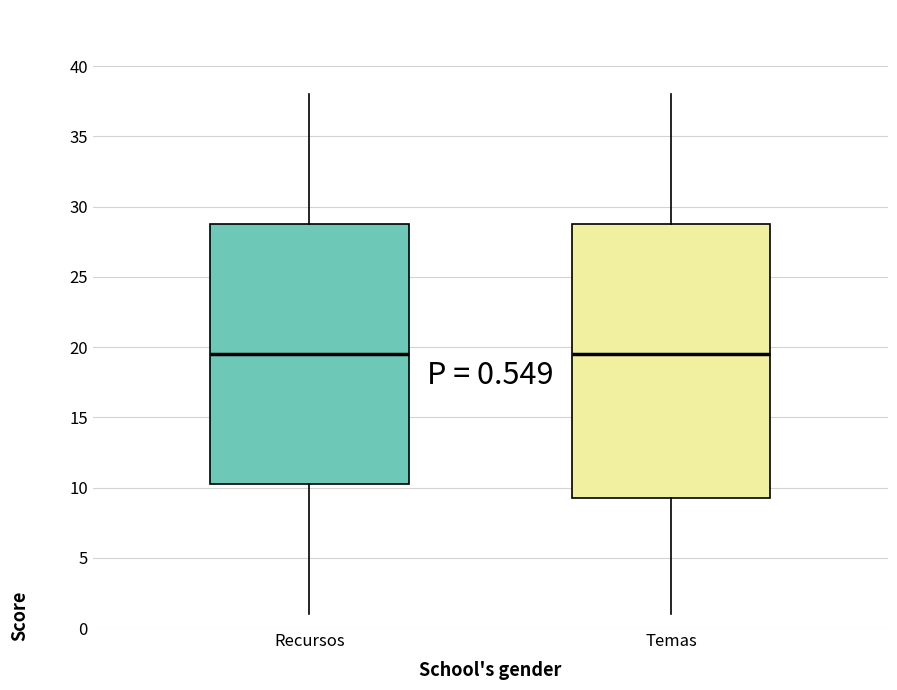

Which box is the tallest, from its lower edge to its upper edge?

Temas